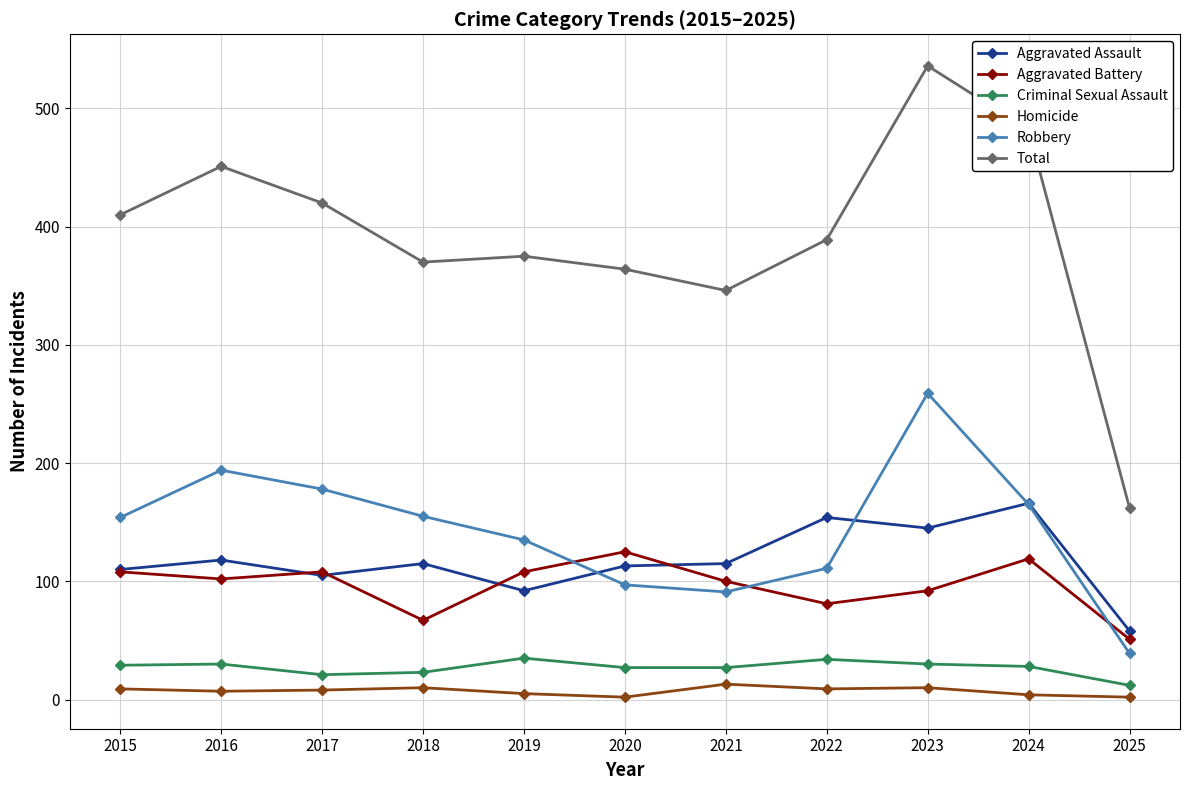

What is the total value across all series at 2021?

692